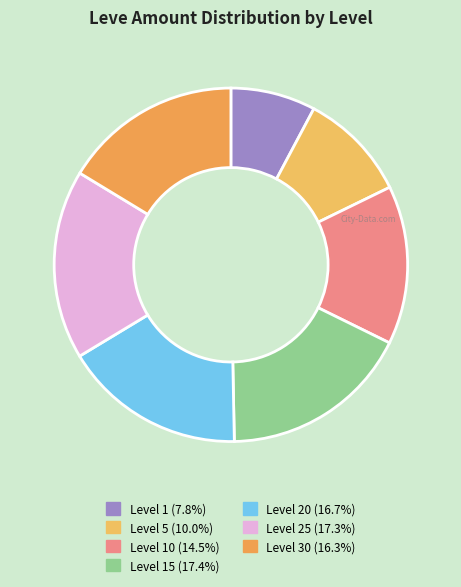

How many segments does this pie chart have?

7